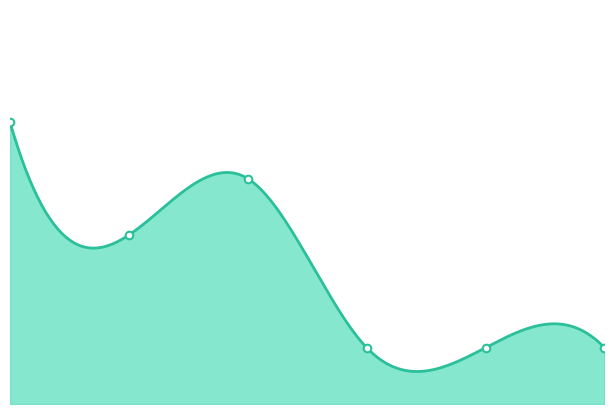

Between 2015 and 2025, which is larger?

2015